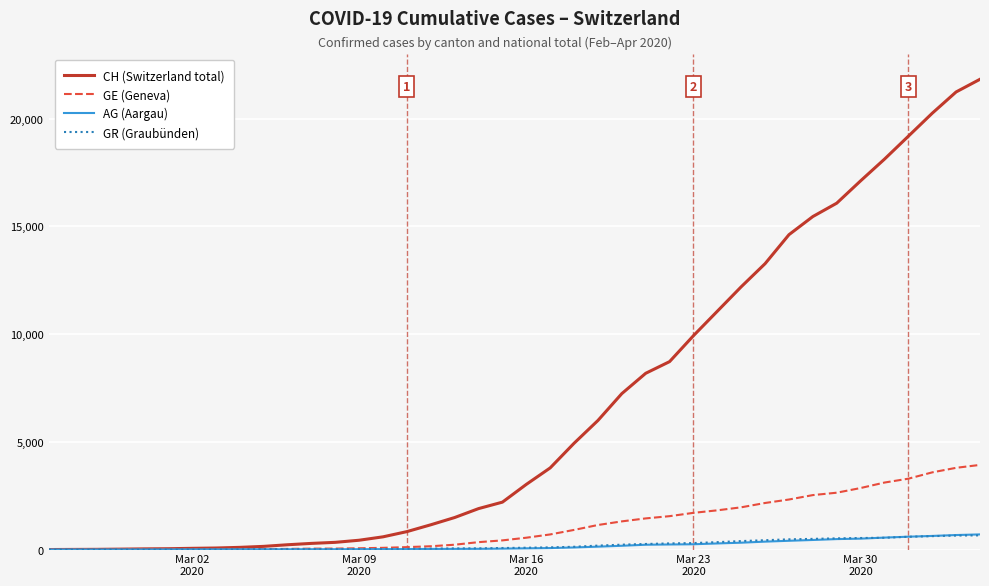

Which series has the largest total across all categories?

CH (Switzerland total)